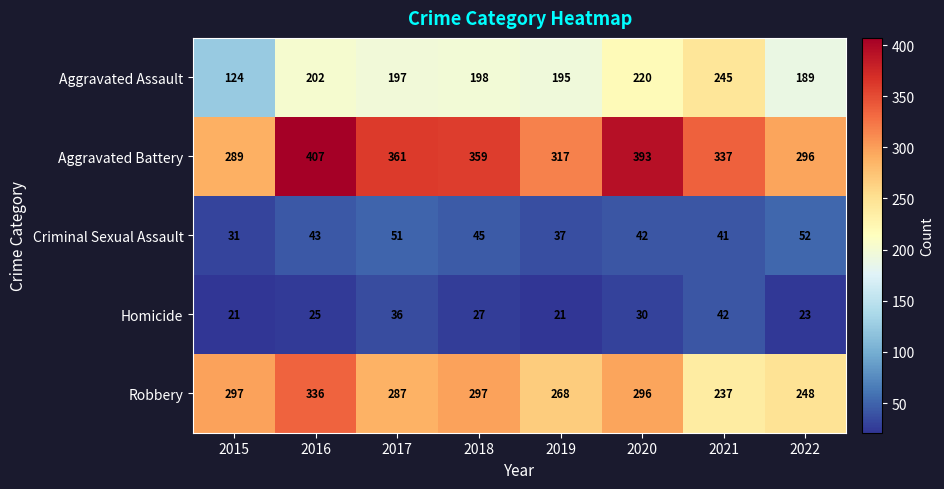

List the series in order of their peak value, lowest first.

Homicide, Criminal Sexual Assault, Aggravated Assault, Robbery, Aggravated Battery